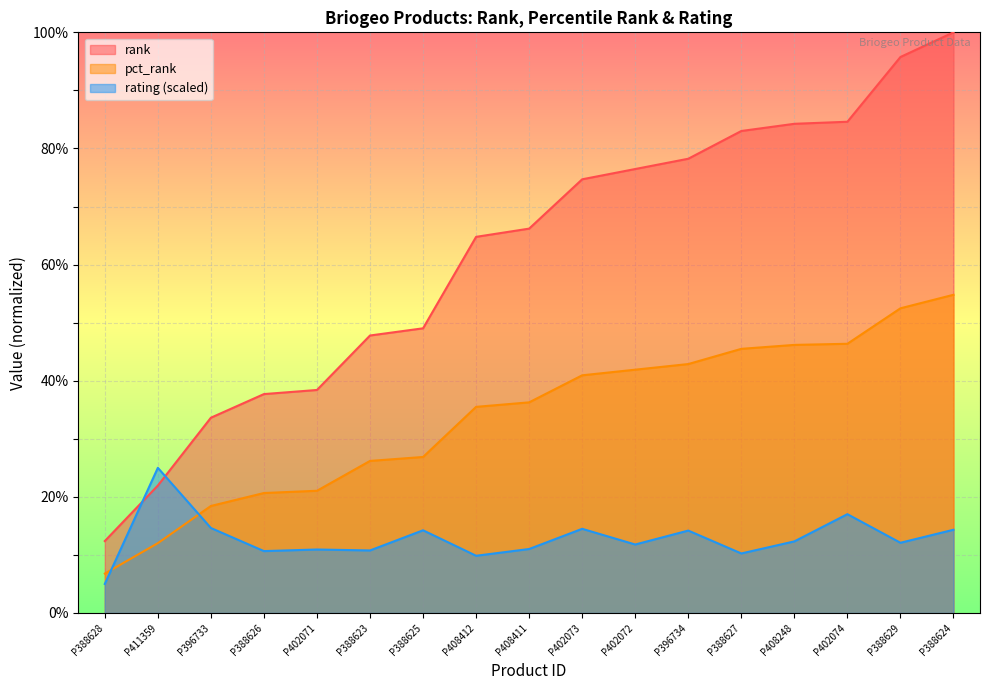

Which series has the largest total across all categories?

rank